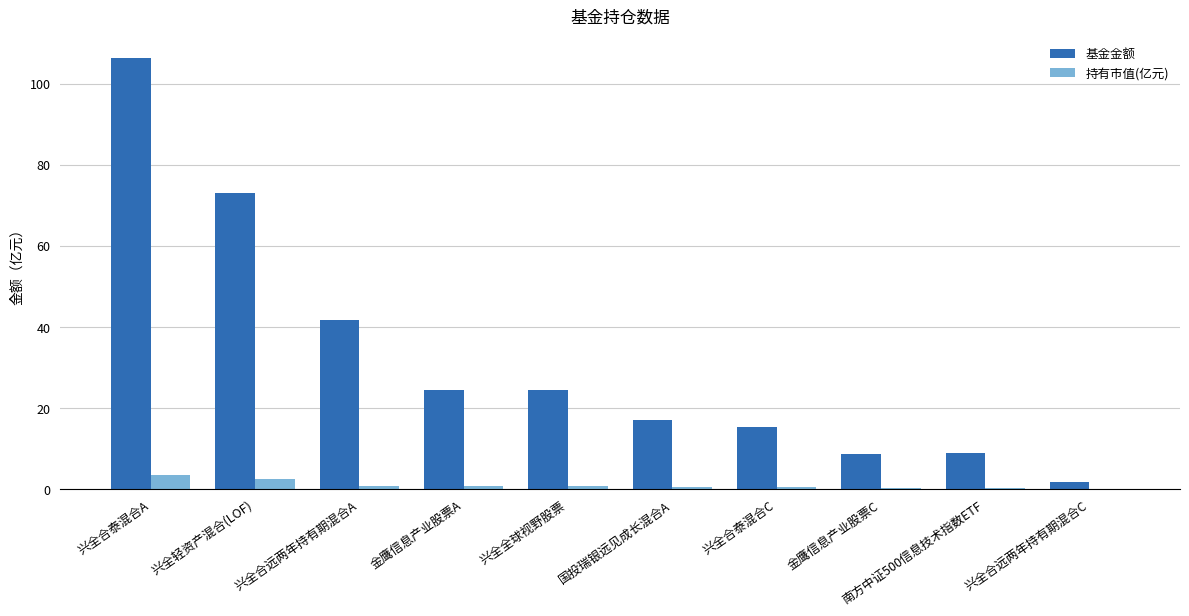

Between 兴全全球视野股票 and 南方中证500信息技术指数ETF, which series saw the biggest shift?

基金金额